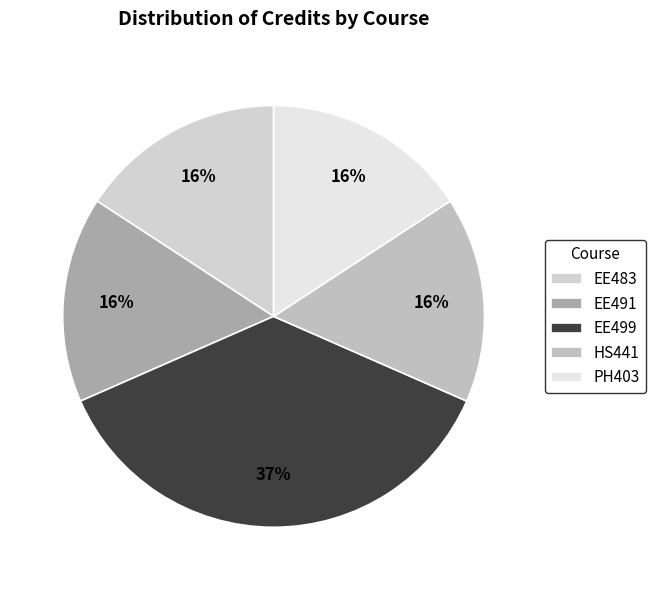

Which slice is the smallest?

EE483